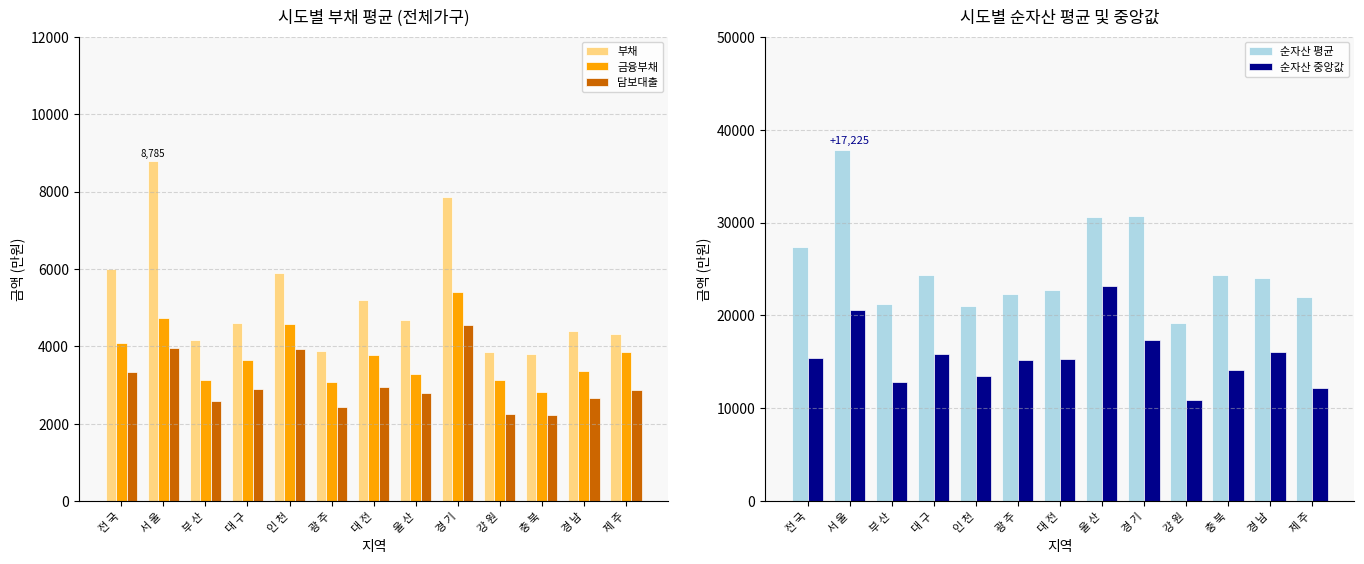

What is the difference between the second highest and second lowest values in the 순자산 중앙값 series?

8358